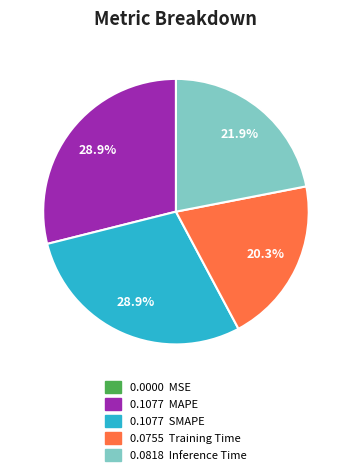

Is there any slice that represents more than half of the pie?

No